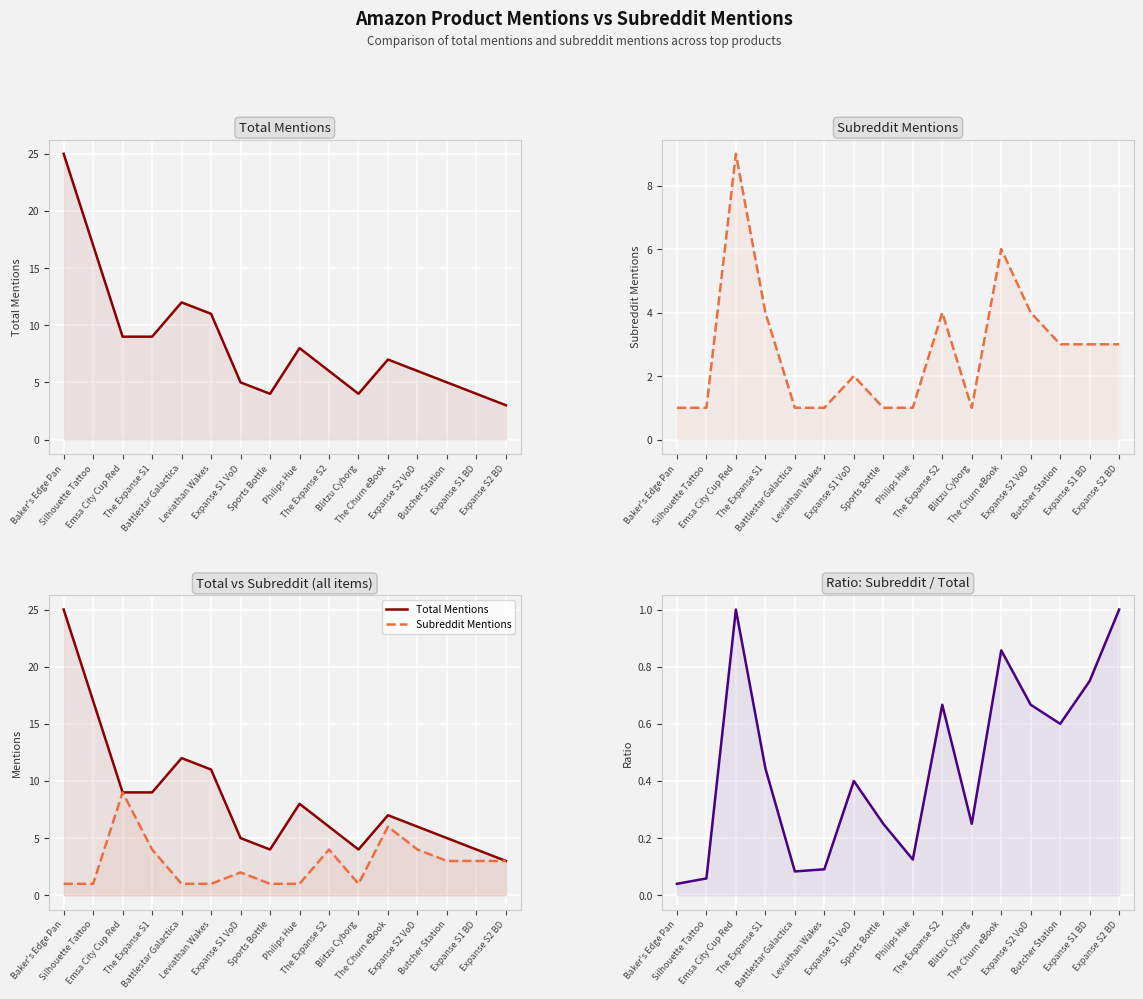

Reading right to left, extract all data points from this chart.

Total Mentions: 3.0	4.0	5.0	6.0	7.0	4.0	6.0	8.0	4.0	5.0	11.0	12.0	9.0	9.0	17.0	25.0
Subreddit Mentions: 3.0	3.0	3.0	4.0	6.0	1.0	4.0	1.0	1.0	2.0	1.0	1.0	4.0	9.0	1.0	1.0
Ratio: 1.0	0.8	0.6	0.7	0.9	0.2	0.7	0.1	0.2	0.4	0.1	0.1	0.4	1.0	0.1	0.0